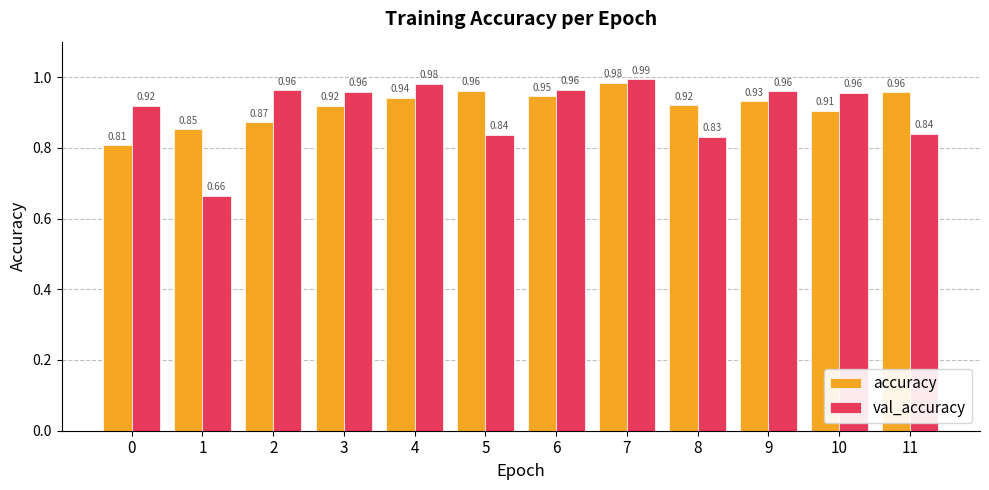

Which series has the largest total across all categories?

accuracy